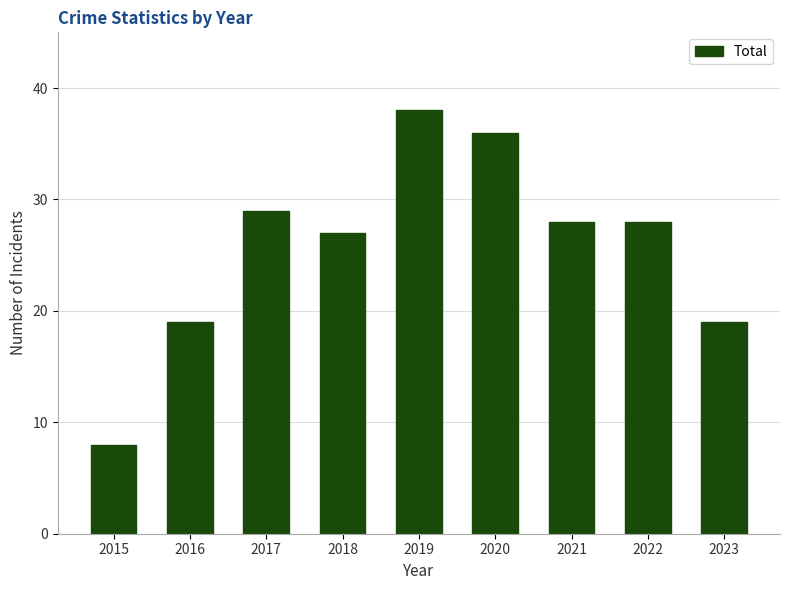

Is it true that the value at 2016 is 10?

False